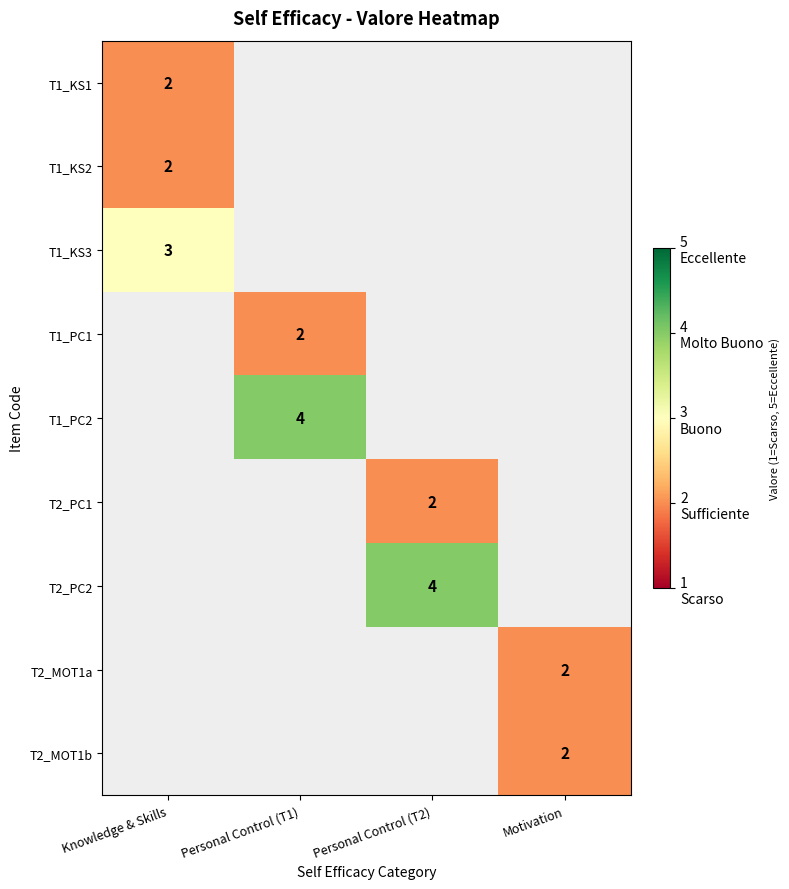

Between Motivation and Knowledge & Skills, which is larger?

Knowledge & Skills